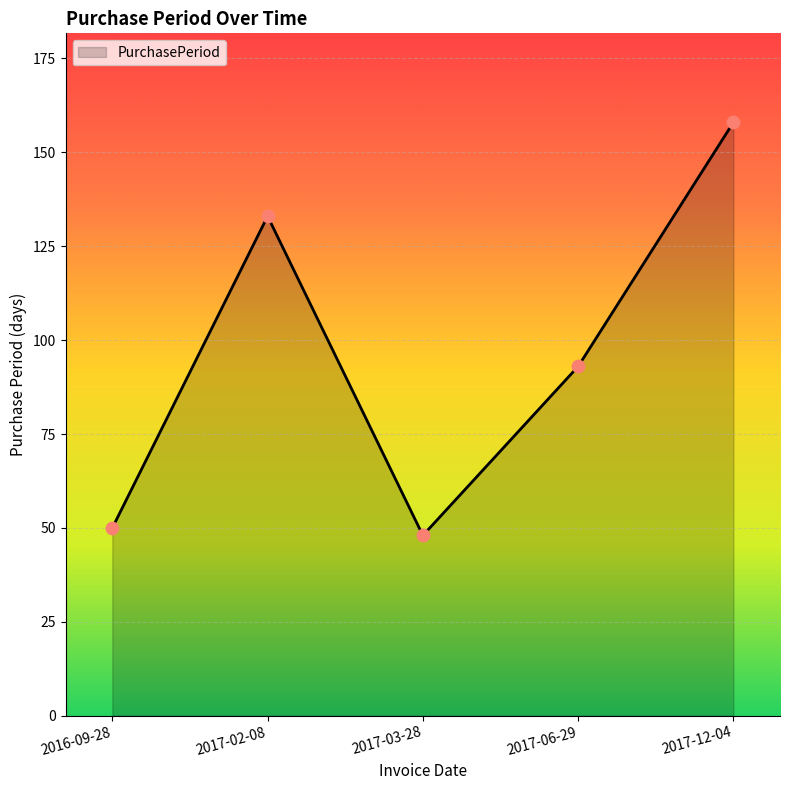

What is the change in value from 2017-02-08 to 2017-06-29?

-40